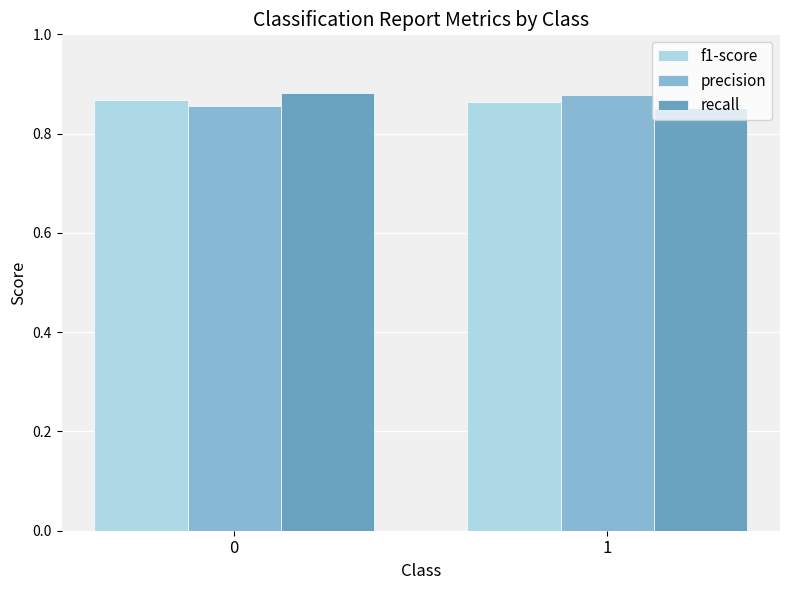

True or false: recall has a value of 0.5 at 1.

False